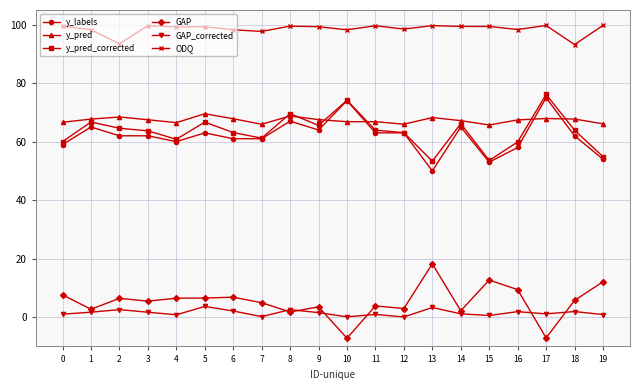

At how many categories does at least one series exceed 64?

20